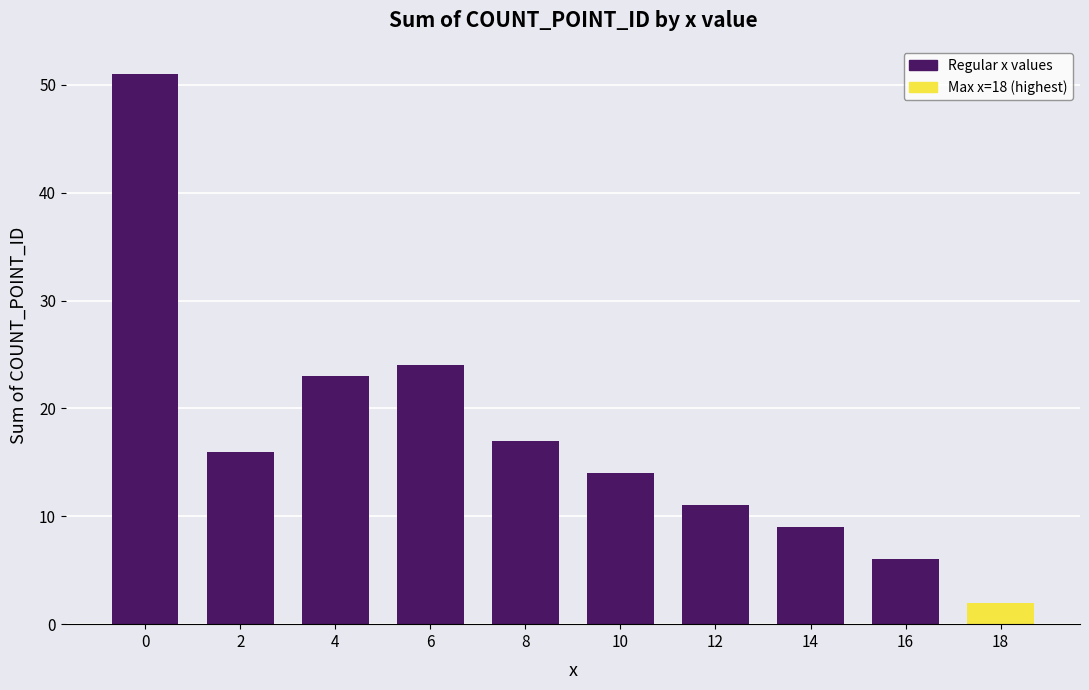

What is the smallest value displayed?

2